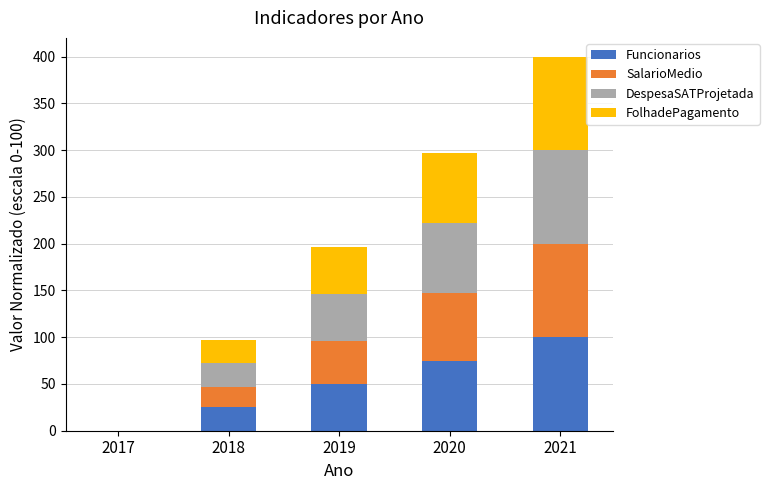

Which category has the highest value in the Funcionarios series?

2021